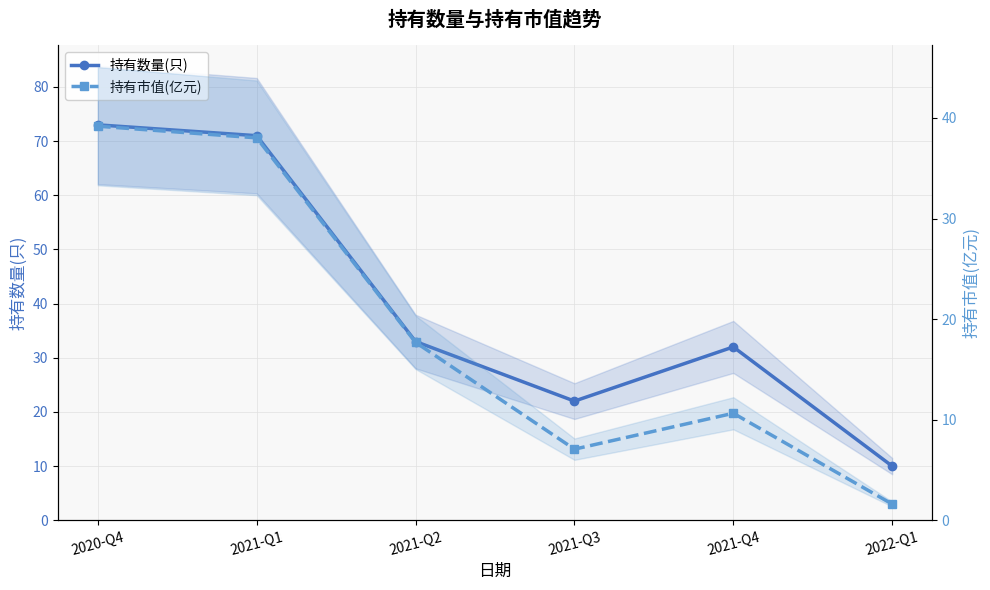

Where does the 持有数量(只) series first go above 33?

2020-Q4